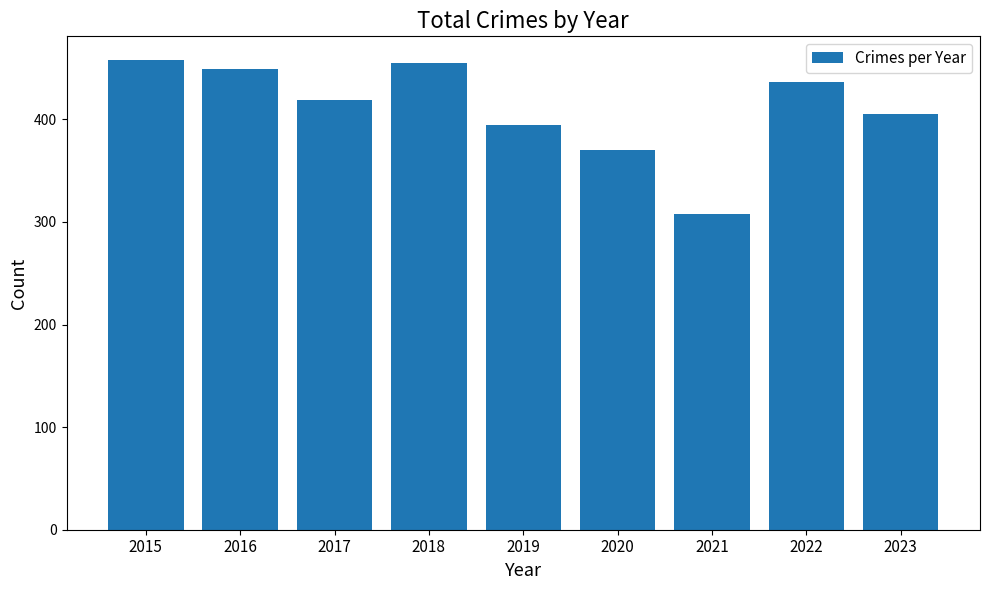

What is the smallest value displayed?

308